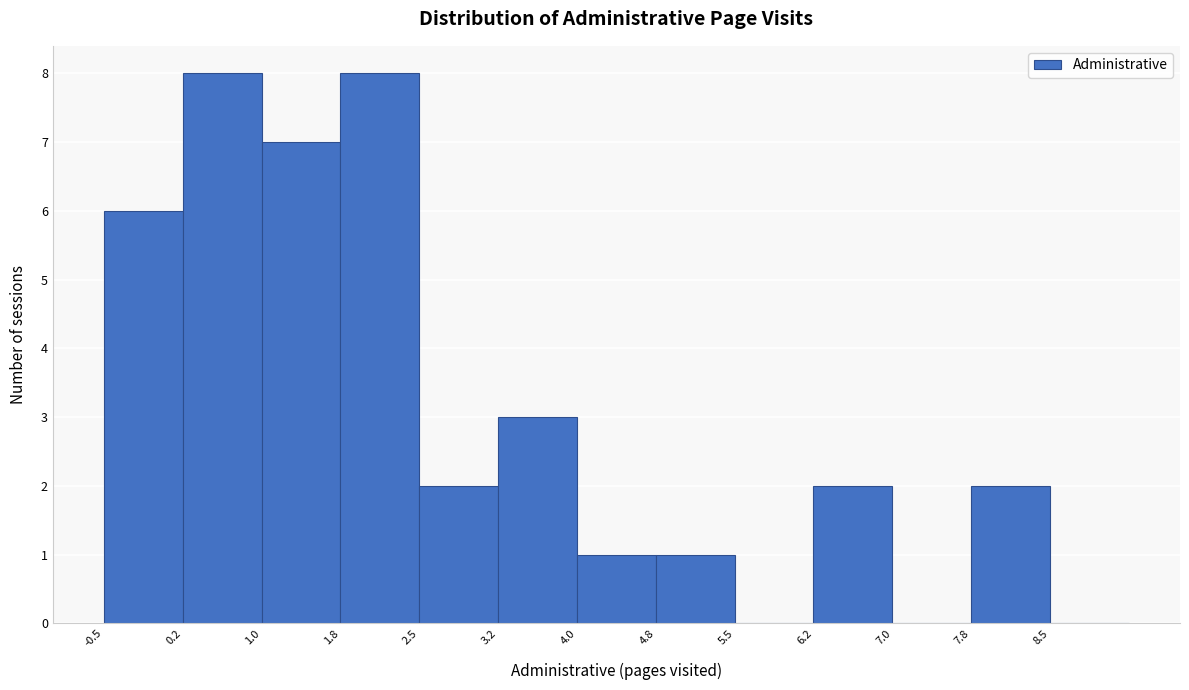

What is the height of the bar covering 4.00 to 4.75 on the x-axis? Neither the bar edges nor the heights are printed on the chart, so give them approximately, as read against the axes.

1